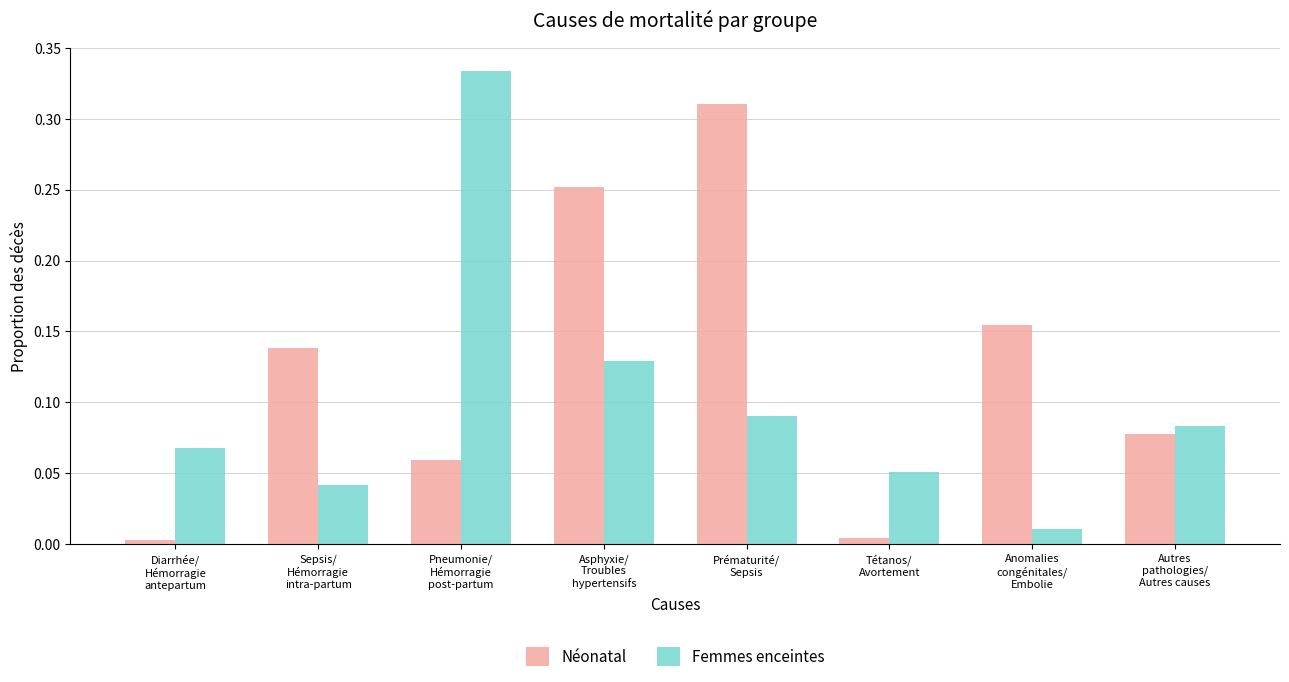

What is the sum of all Néonatal values?

1.0